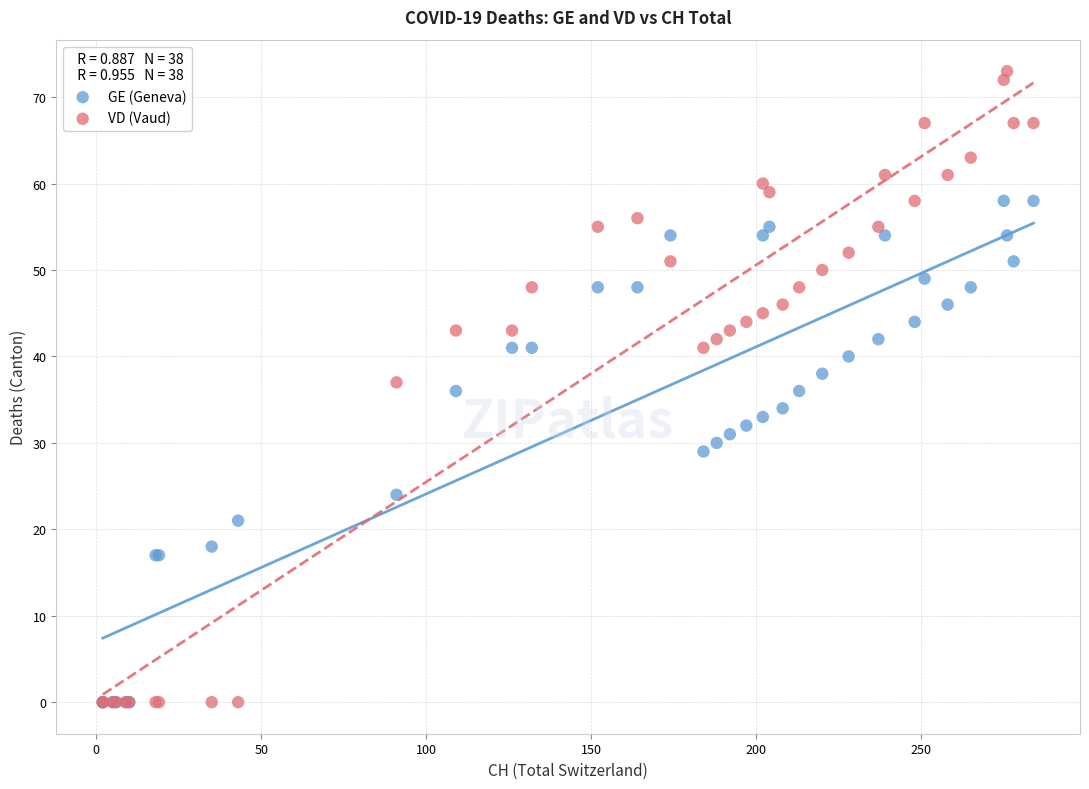

Which series reaches the maximum Y coordinate?

VD (Vaud)